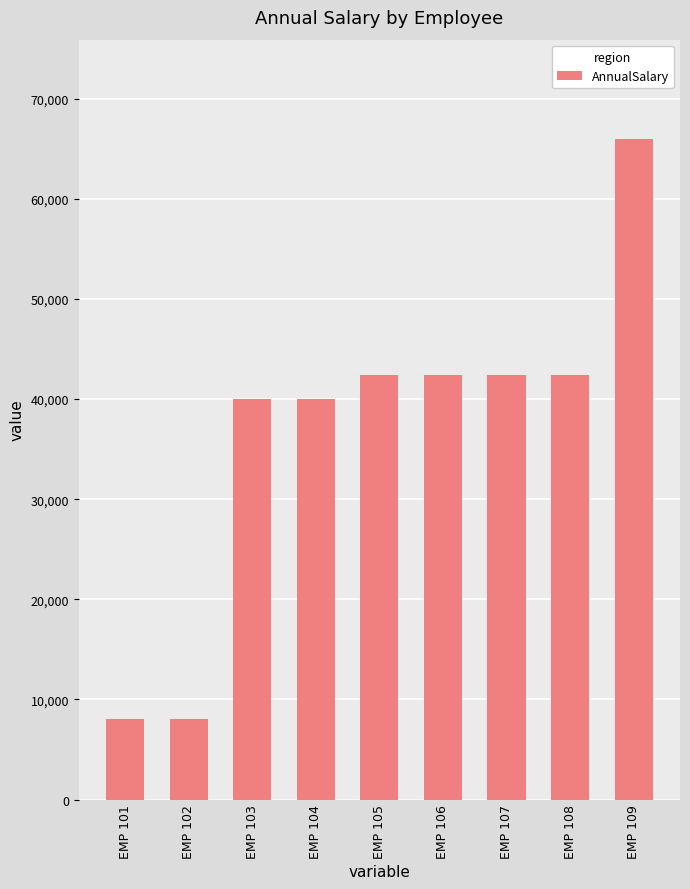

What is the value of the 9th bar from the left?

66000.0